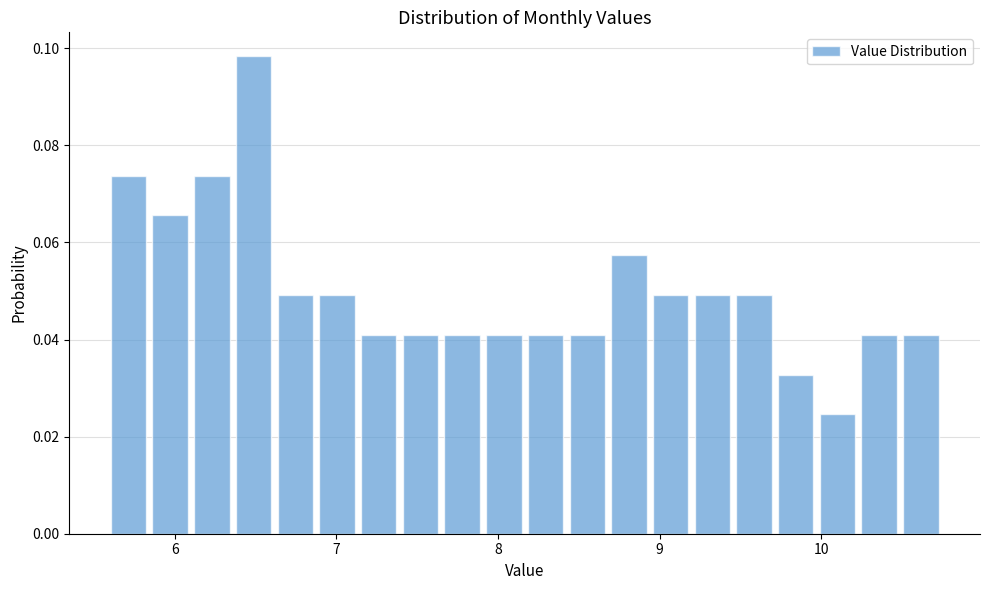

Around what value on the x-axis is the tallest bar? Give the approximate position of its centre, as read against the axis.

6.5